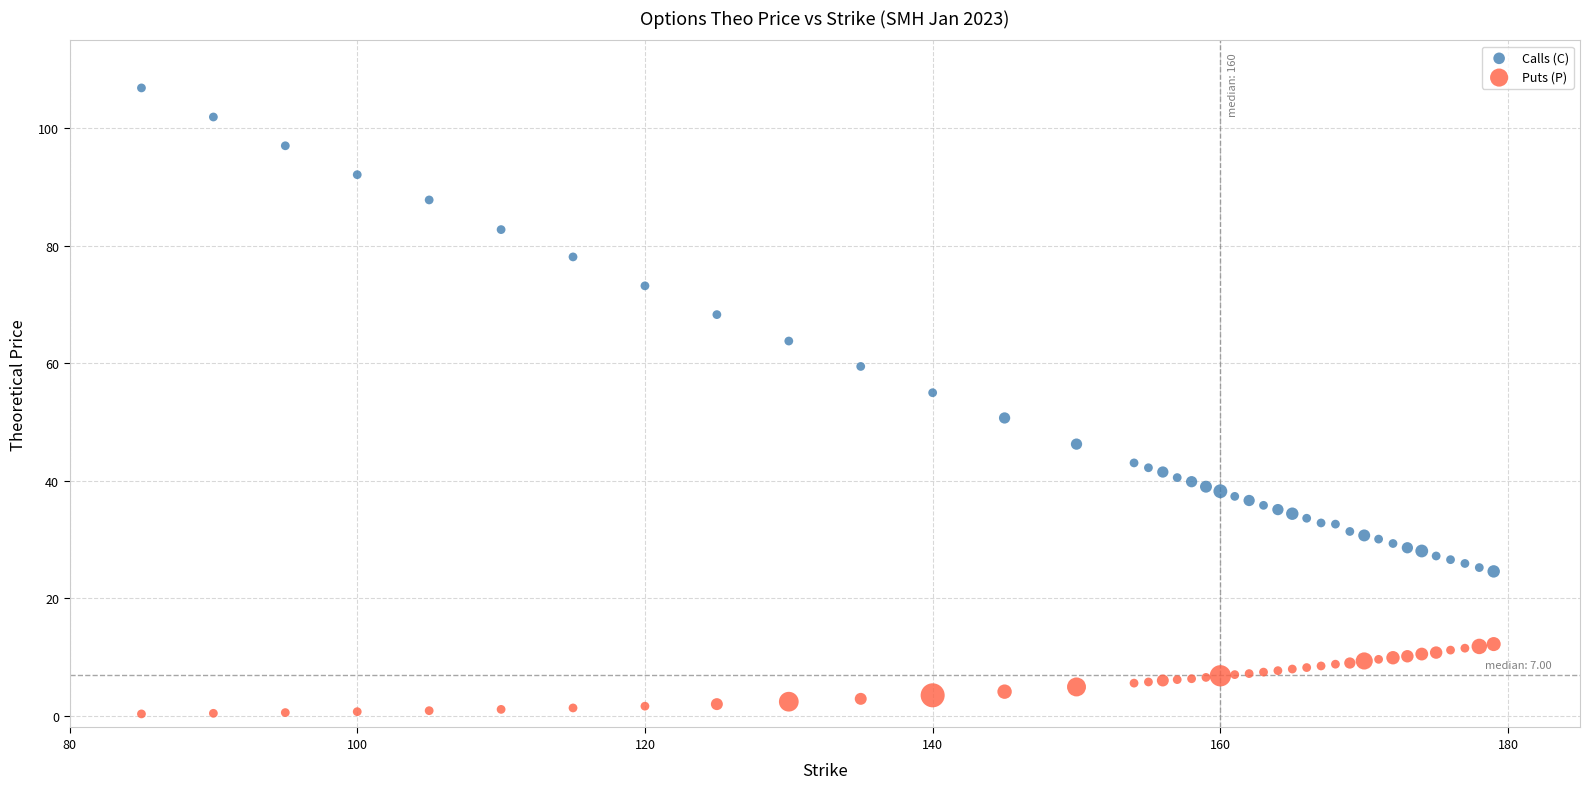

What are all the series names shown in the legend?

Calls (C), Puts (P)